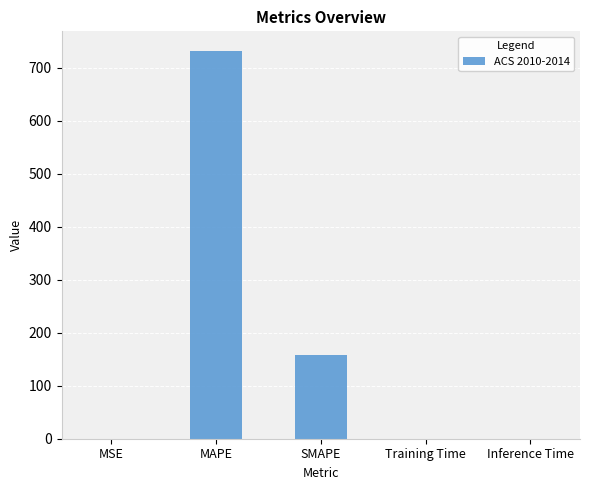

Is it true that the value at SMAPE is 157.1?

True